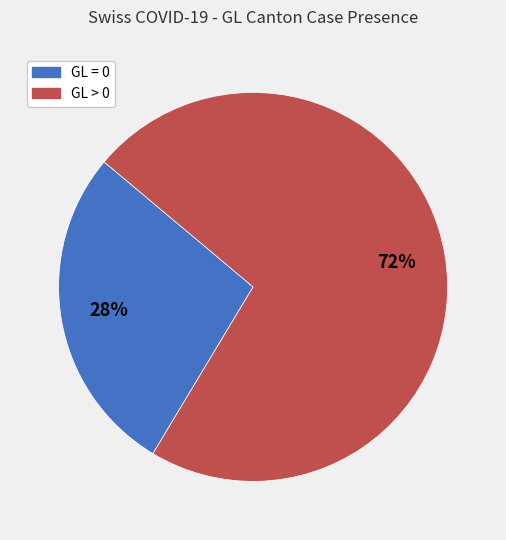

To the nearest percent, what is the average slice percentage?

50%